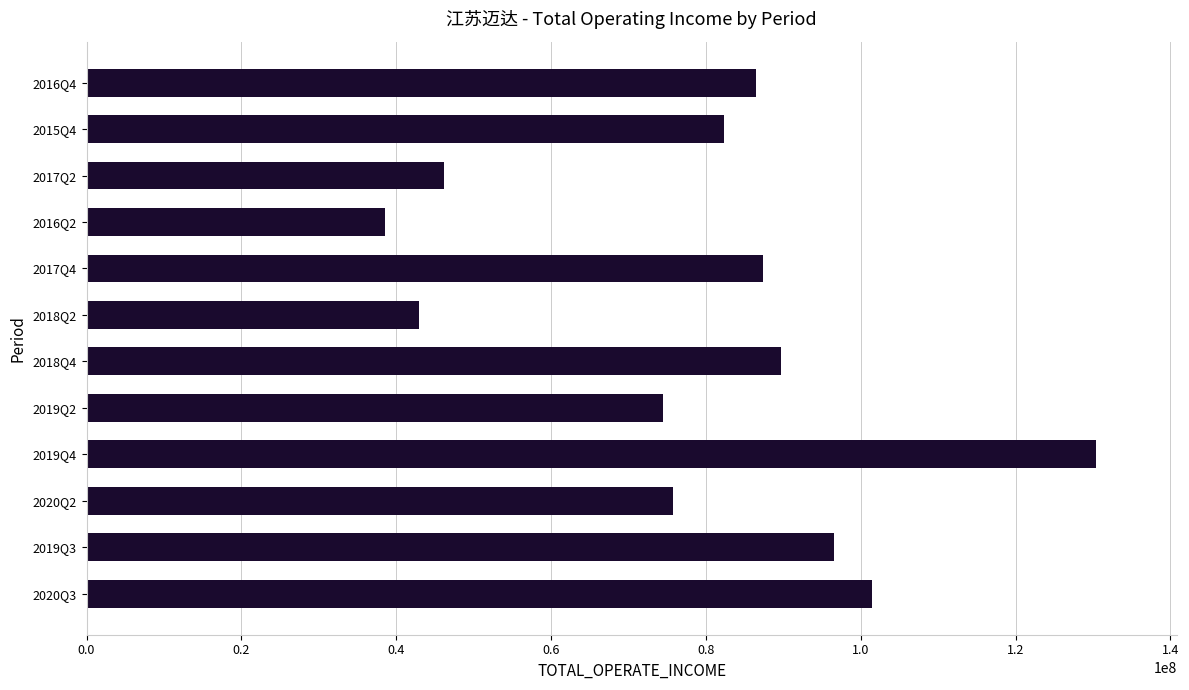

Read the value at 2017Q4.

87332450.7